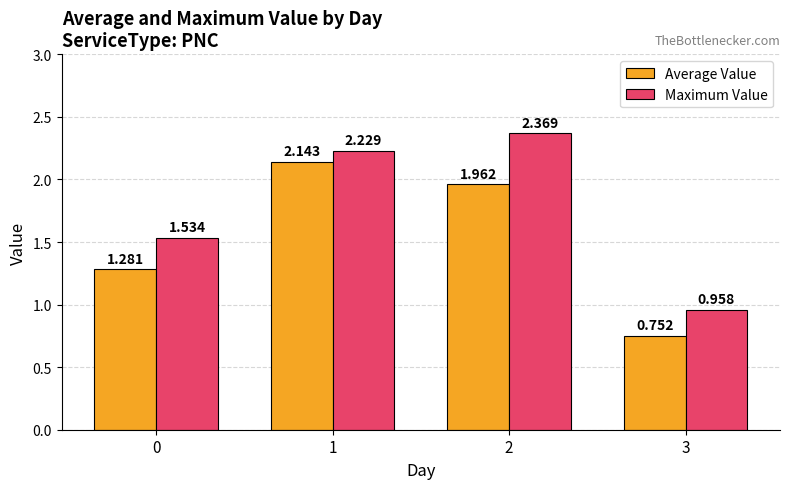

Which series changed the most between 1 and 2?

Average Value